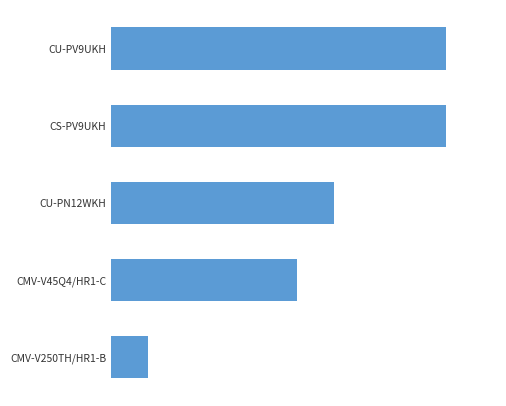

Does the chart contain any negative values?

No